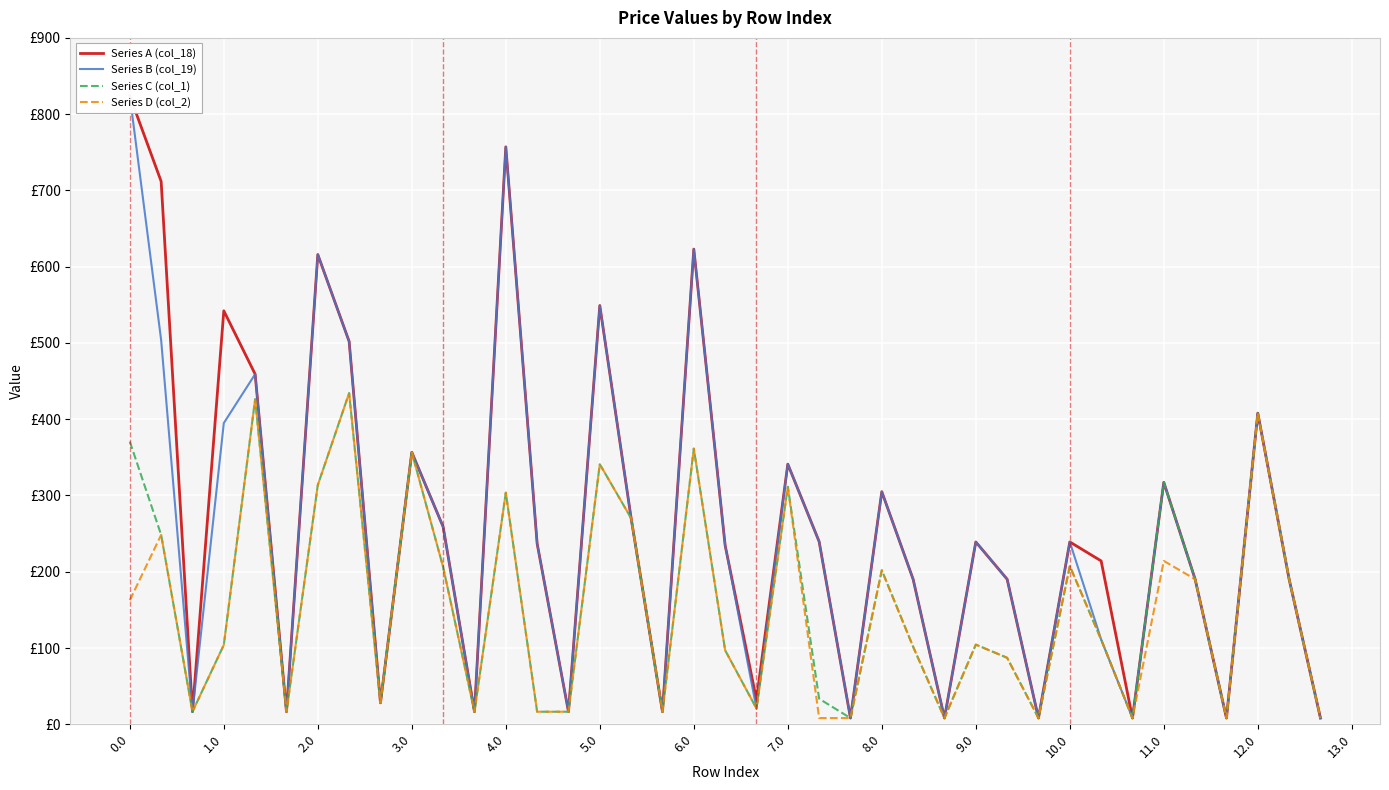

At how many categories does at least one series exceed 798?

1